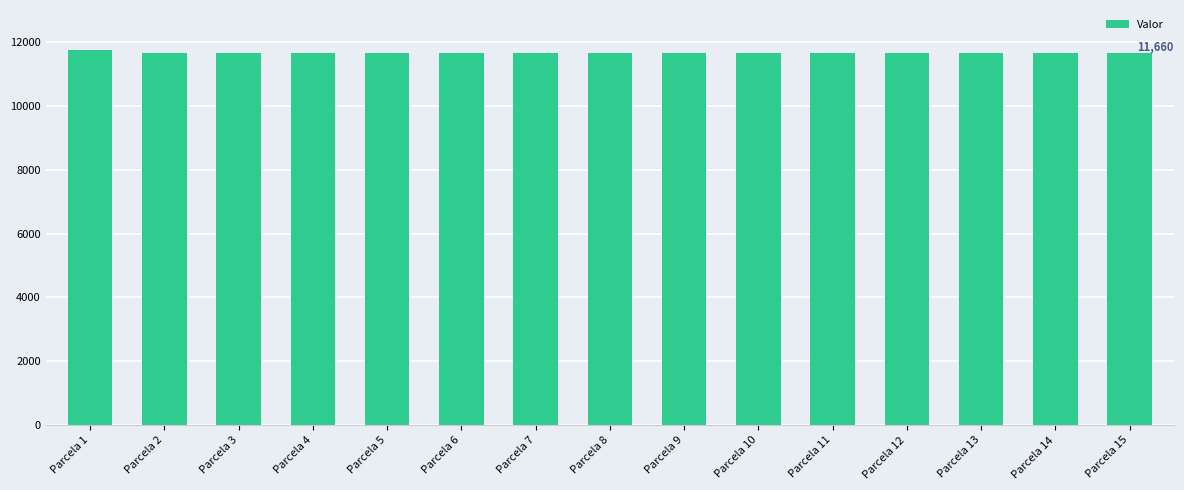

What is the greatest value displayed?

11760